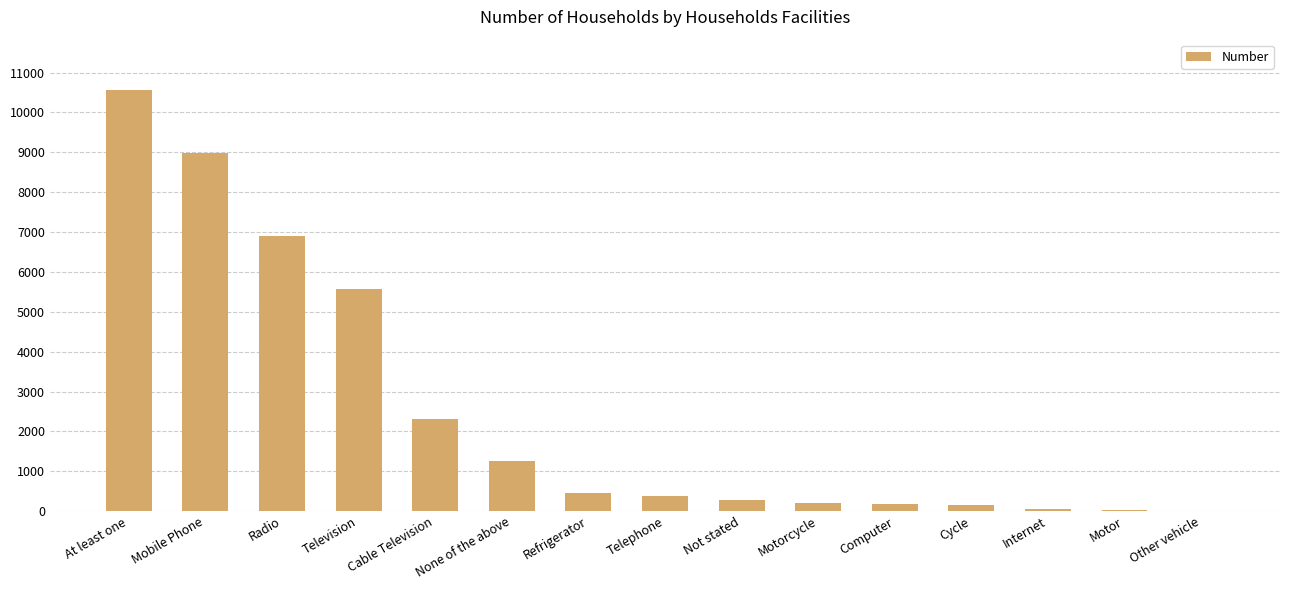

Which category has the highest value across all series?

At least one